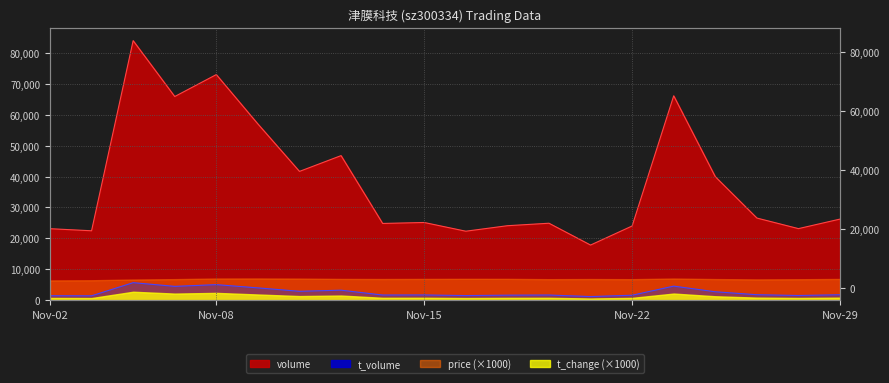

At which category is the sum across all series the highest?

2022-11-04